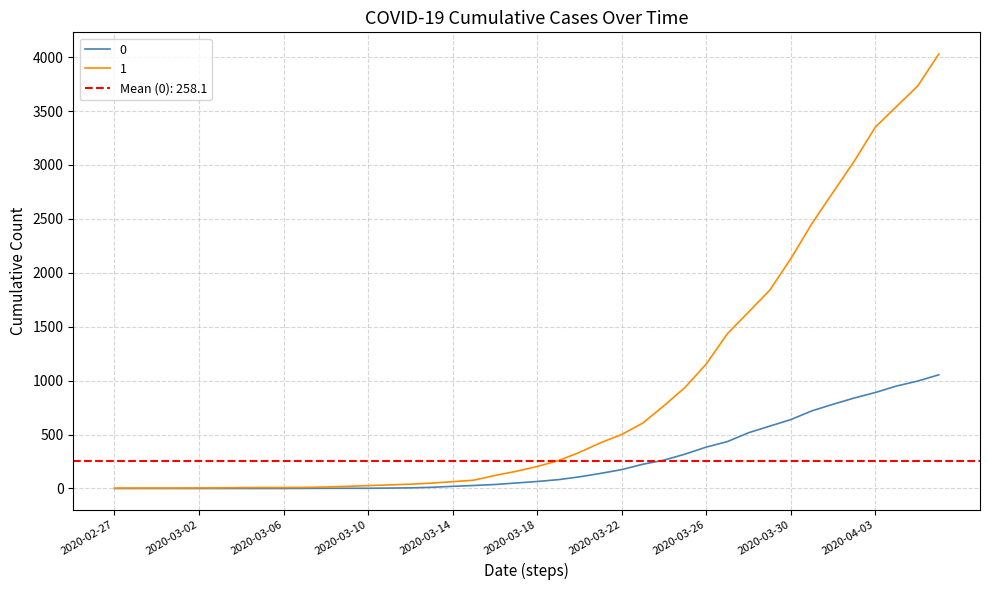

What is the difference between the highest and lowest values at 2020-03-27?

1000